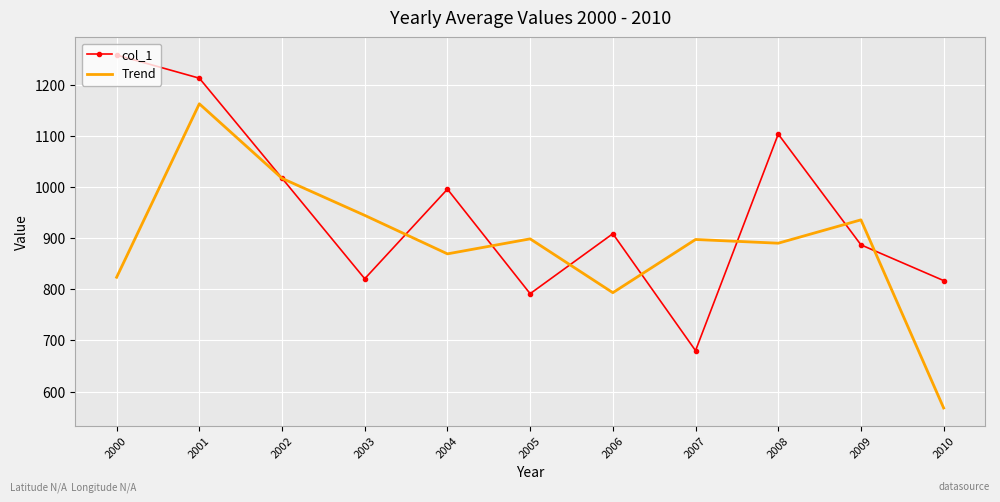

Between 2003 and 2005, which series saw the biggest shift?

Trend